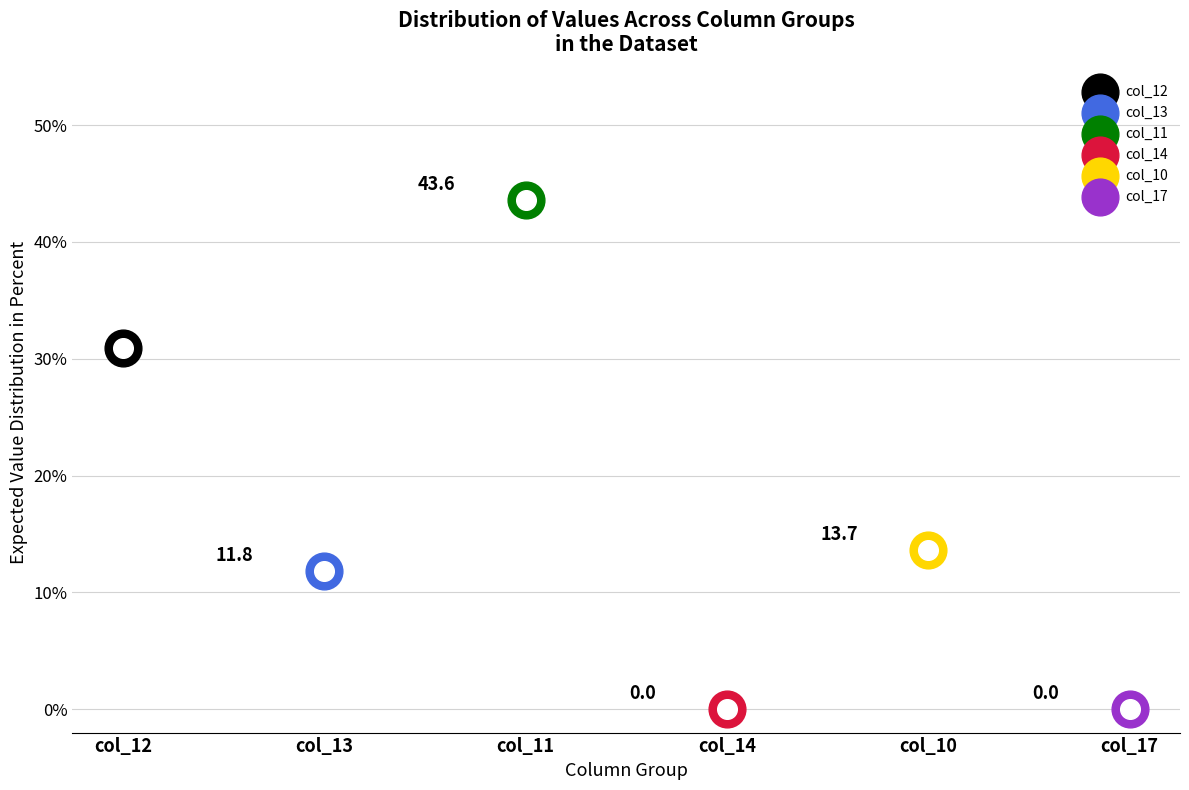

Which series has the widest spread of Y values?

col_12